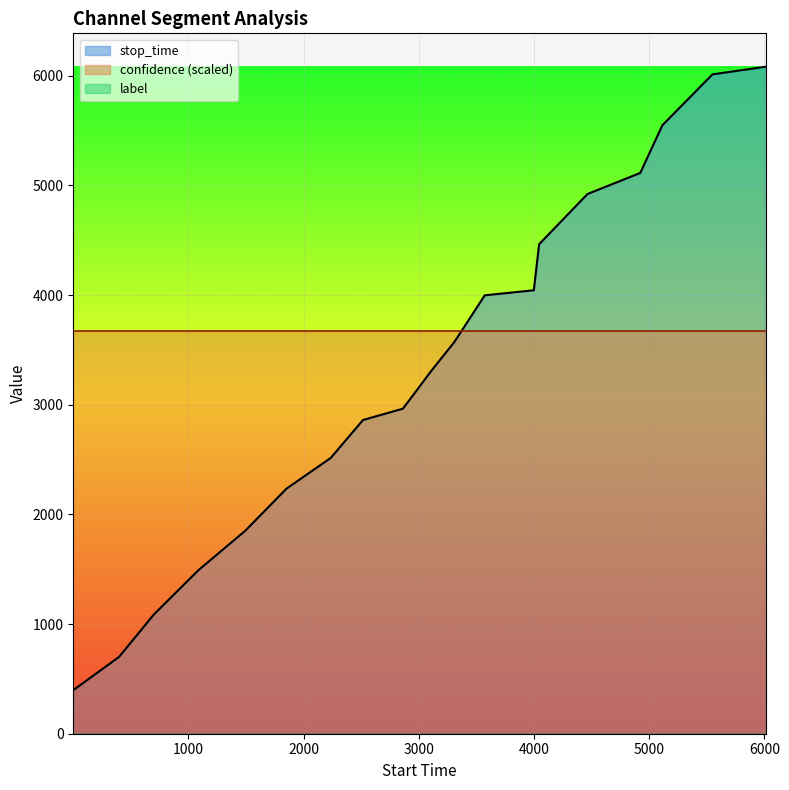

Between 1852 and 4465, which series saw the biggest shift?

stop_time